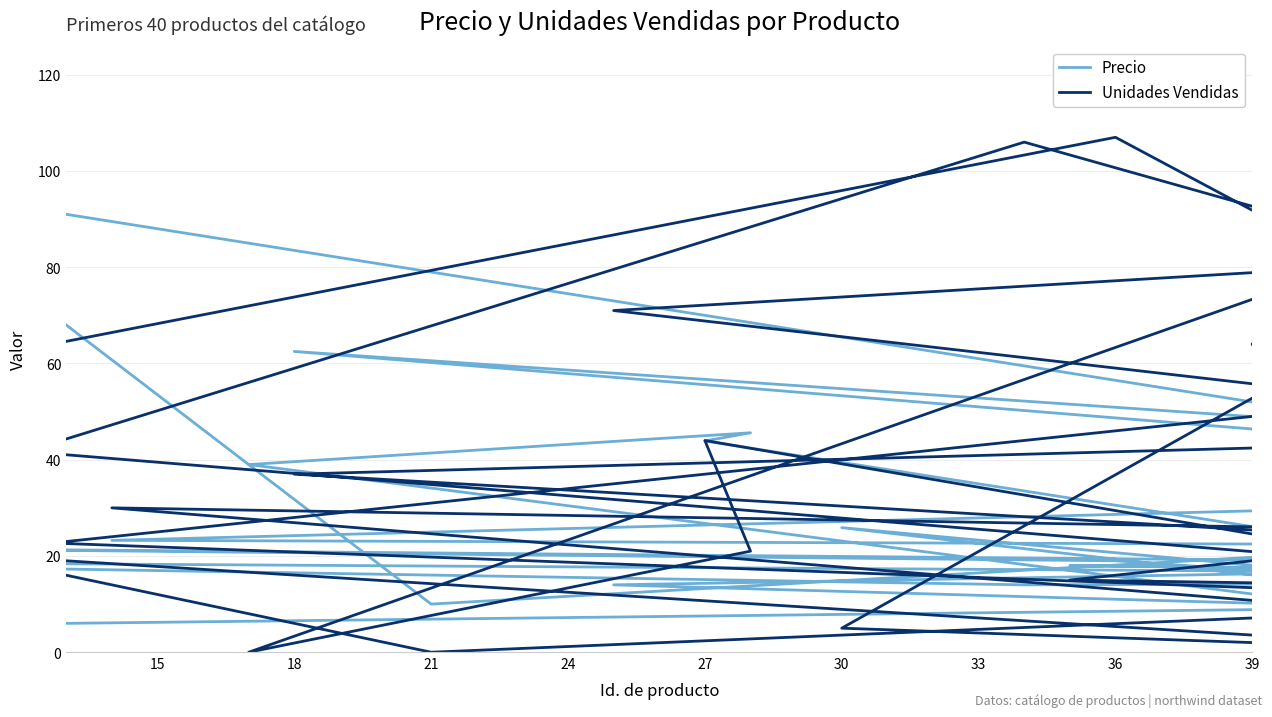

In Precio, how many points are higher than both neighbors (excluding endpoints)?

11